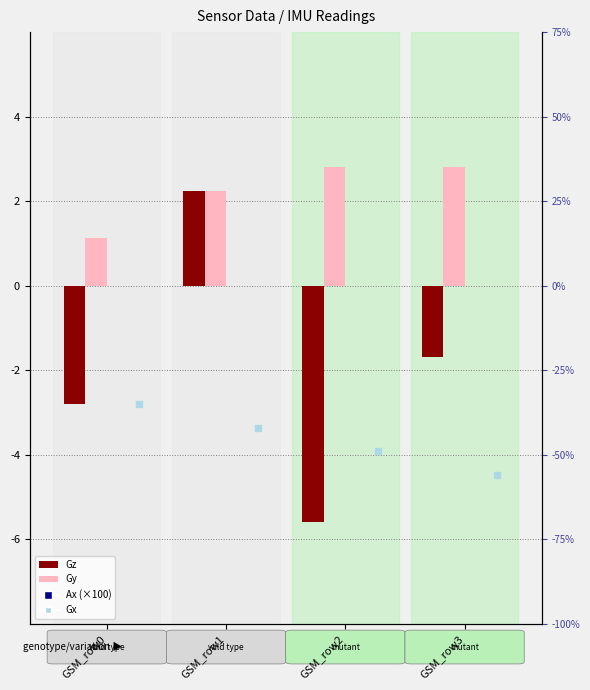

Is the value of Gy at GSM_row3 greater than the value of Gz at GSM_row3?

Yes